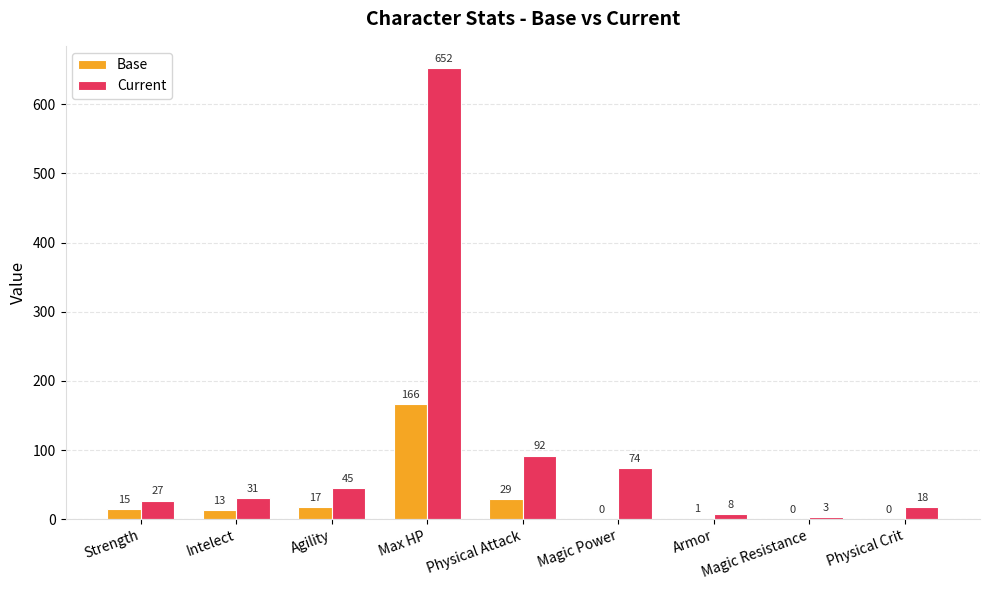

True or false: Current has a value of 121 at Magic Power.

False